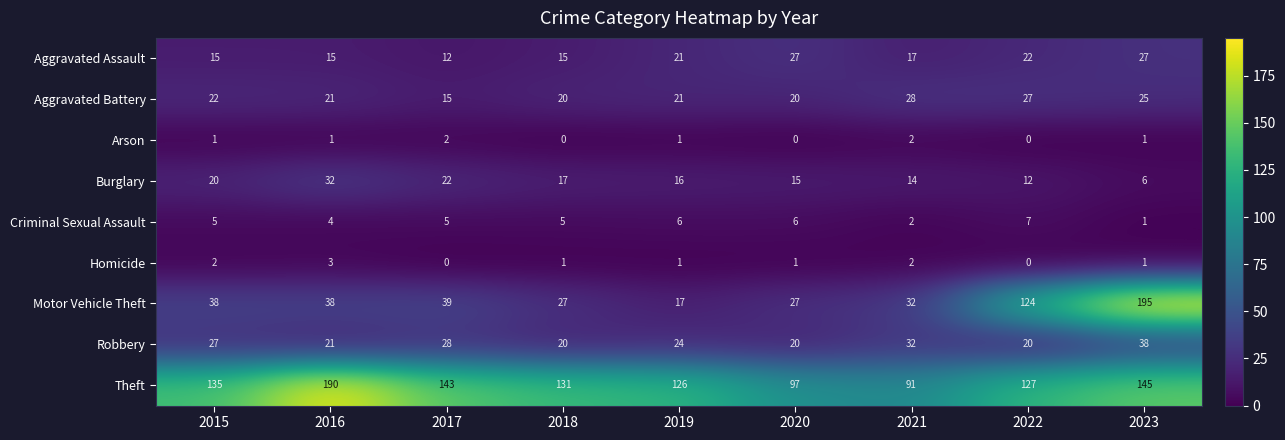

Which series has the widest spread of values?

Motor Vehicle Theft